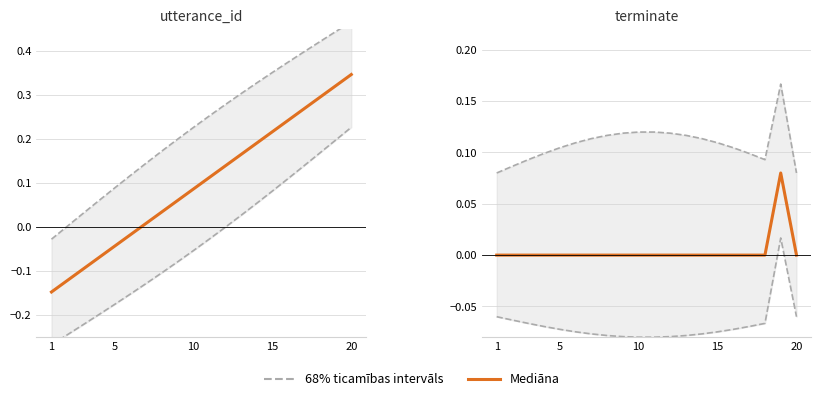

What is the difference between the maximum and second lowest values in the 68% ticamības intervāls series?

0.1